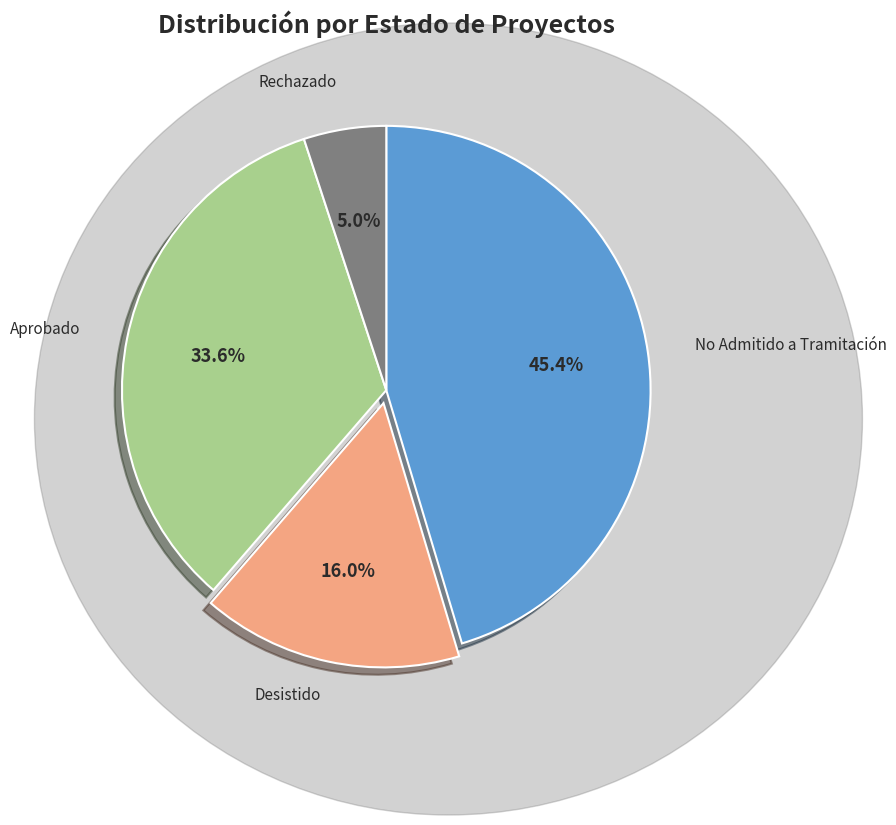

Count the number of slices in the pie.

4